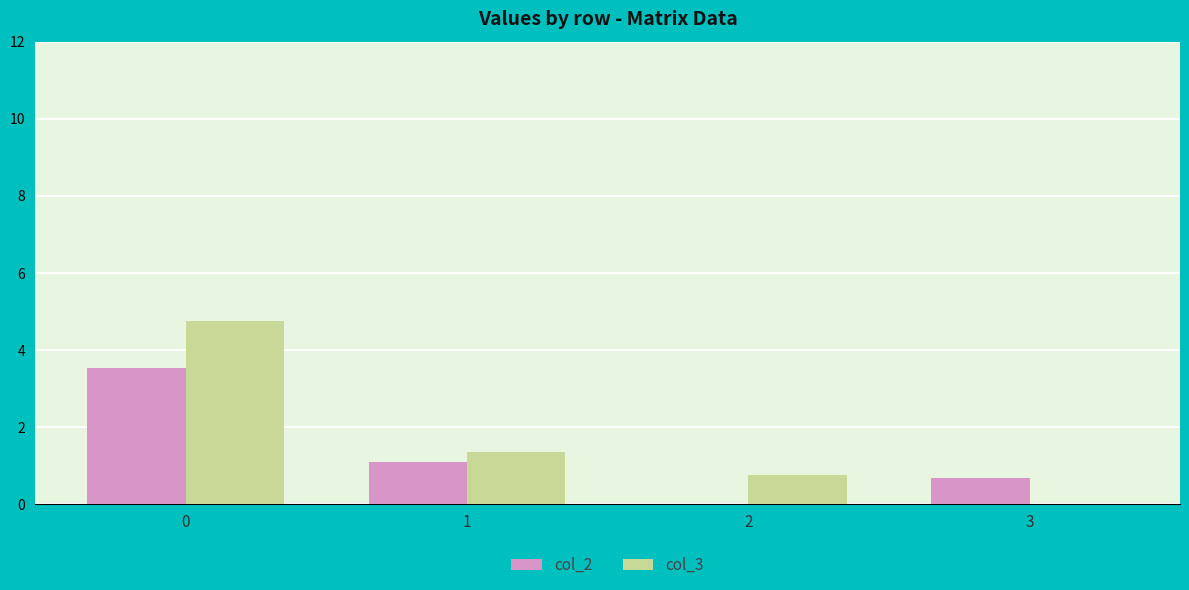

Are the bars grouped side by side (vs. stacked)?

Yes